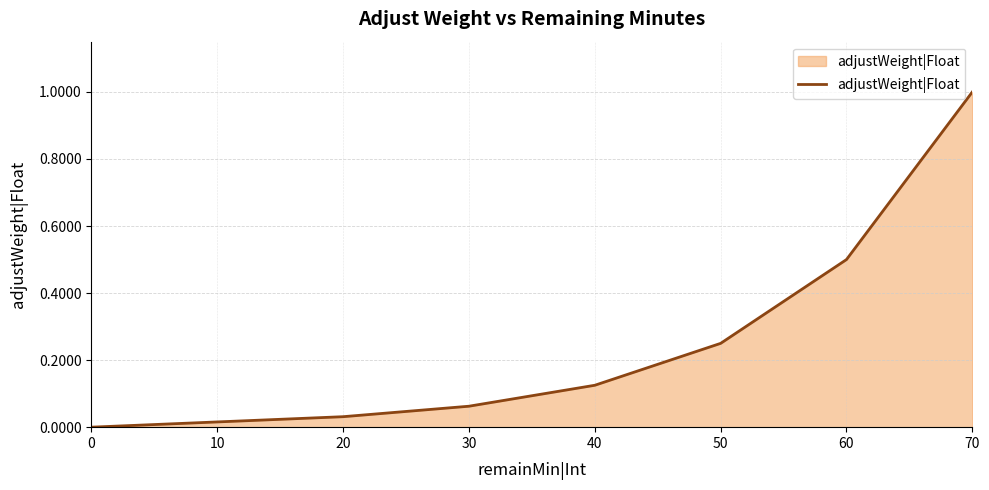

Rank the categories by value from lowest to highest.

0, 10, 20, 30, 40, 50, 60, 70